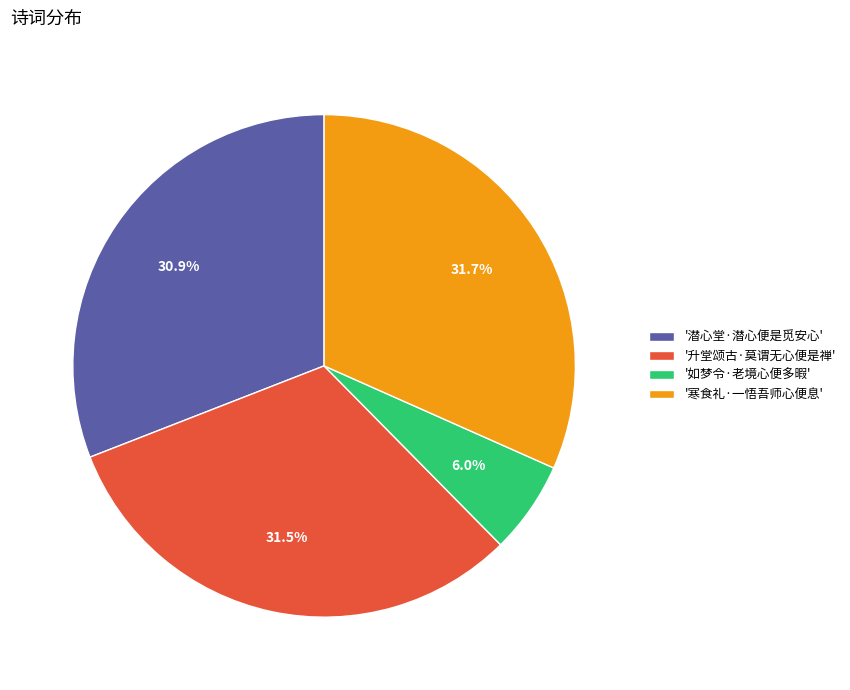

Which slice is the smallest?

'如梦令·老境心便多暇'